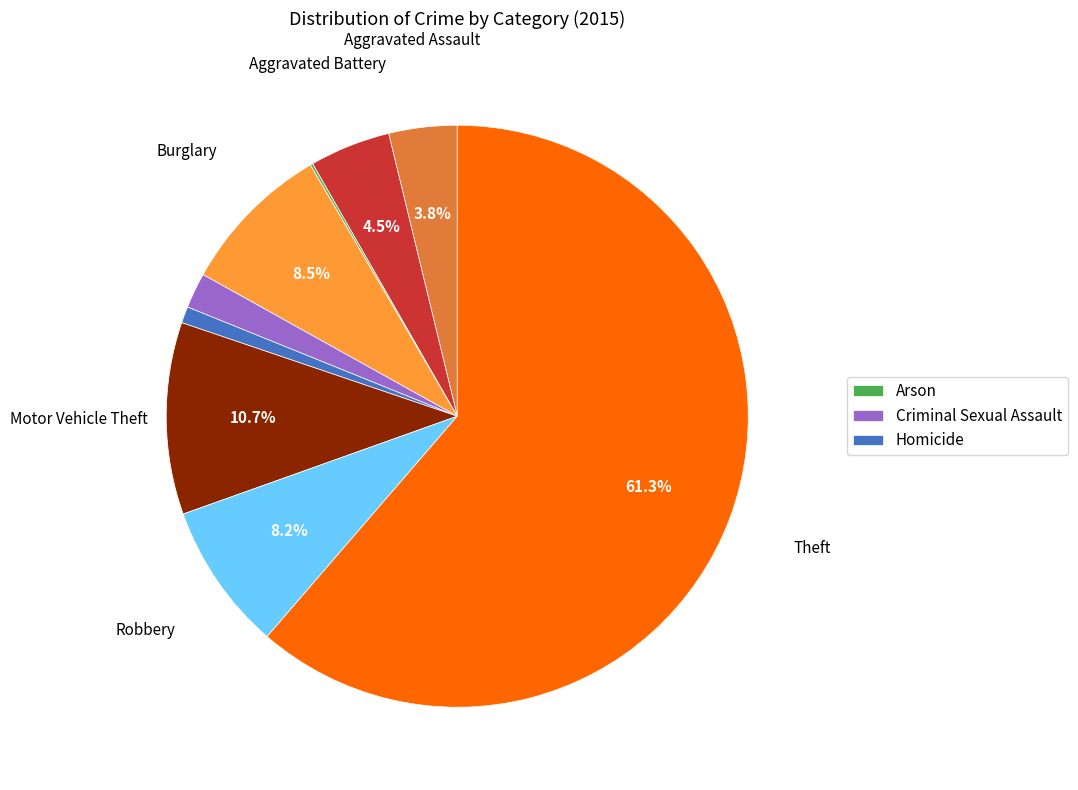

Does any single category account for the majority?

Yes